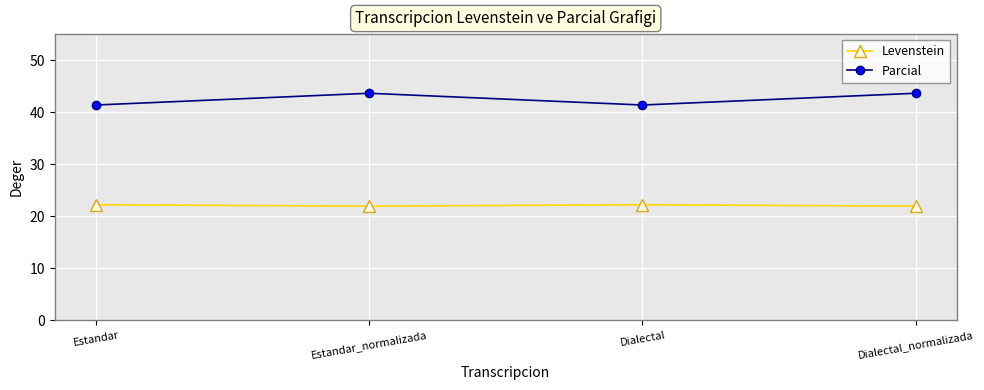

What is the sum of all Levenstein values?

88.3